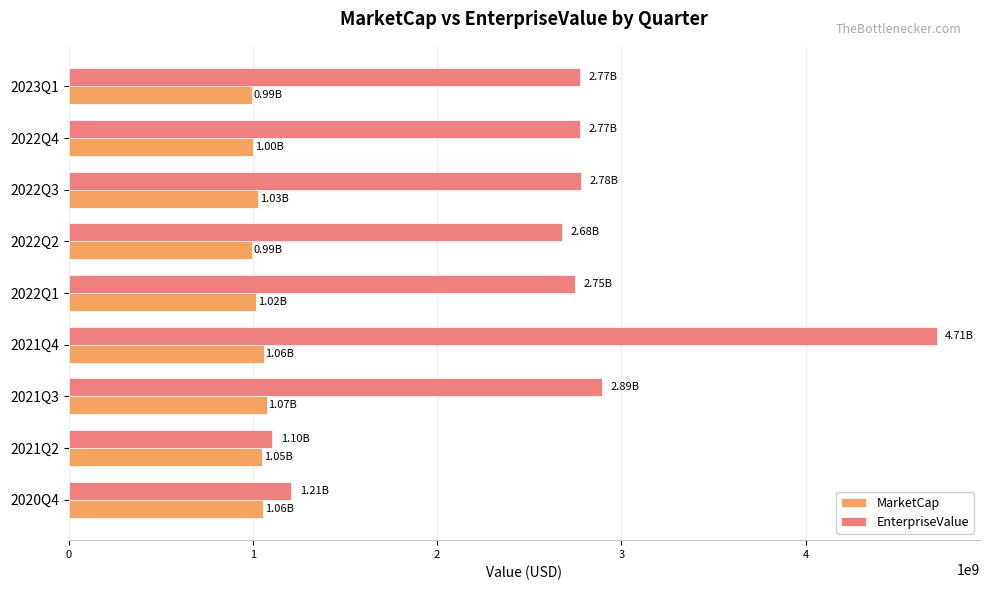

At which category is the sum across all series the highest?

2021Q4